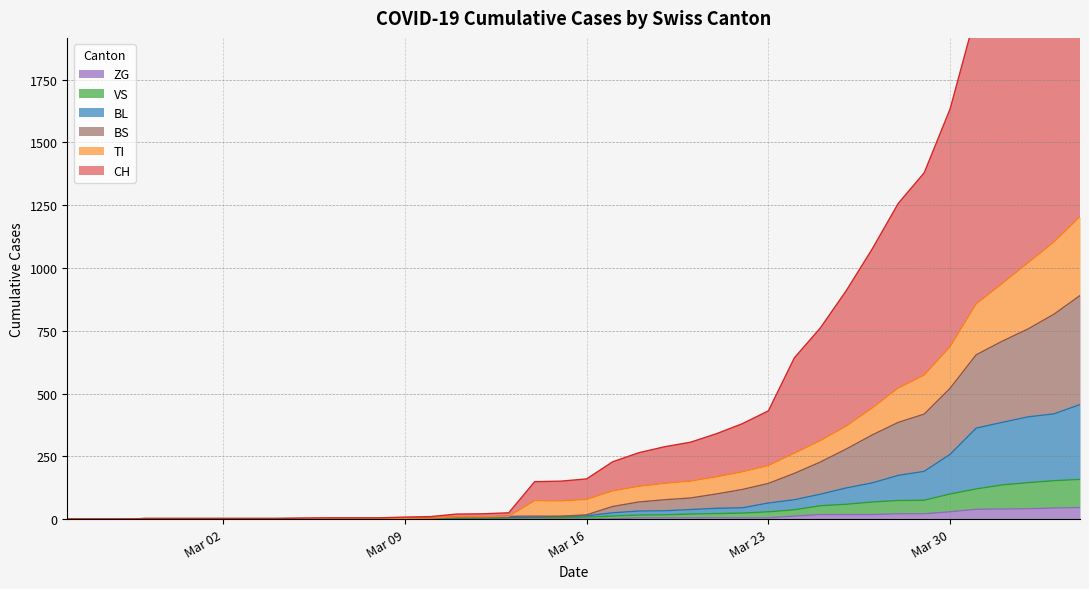

What is the maximum value for ZG?

46